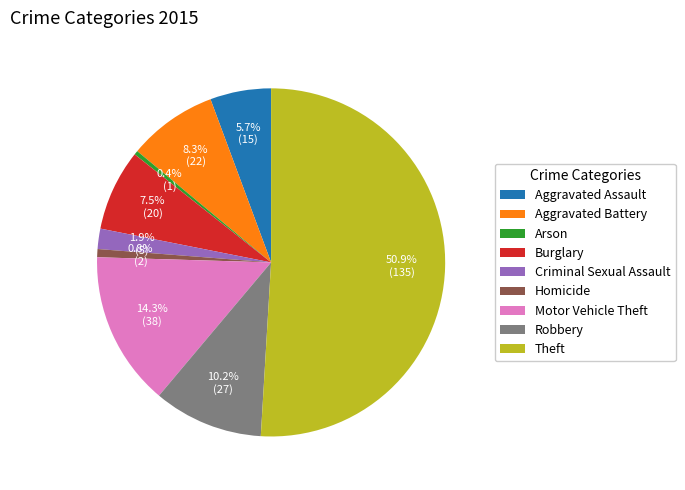

Does Arson account for over 50% of the chart?

No